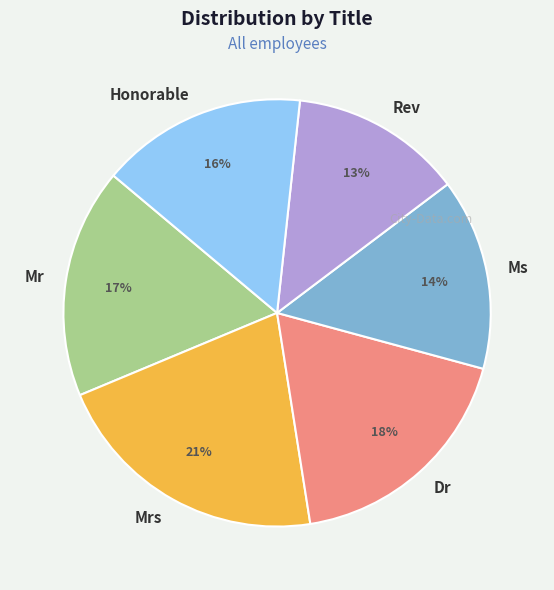

Between Mr and Mrs, which is larger?

Mrs